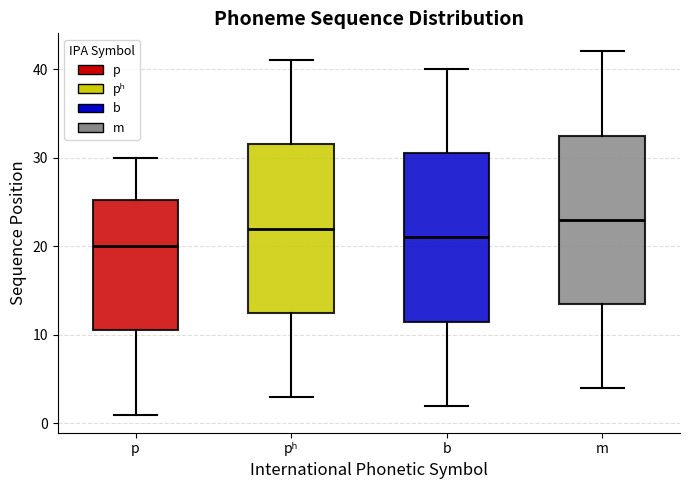

Which box has the lowest median line?

p